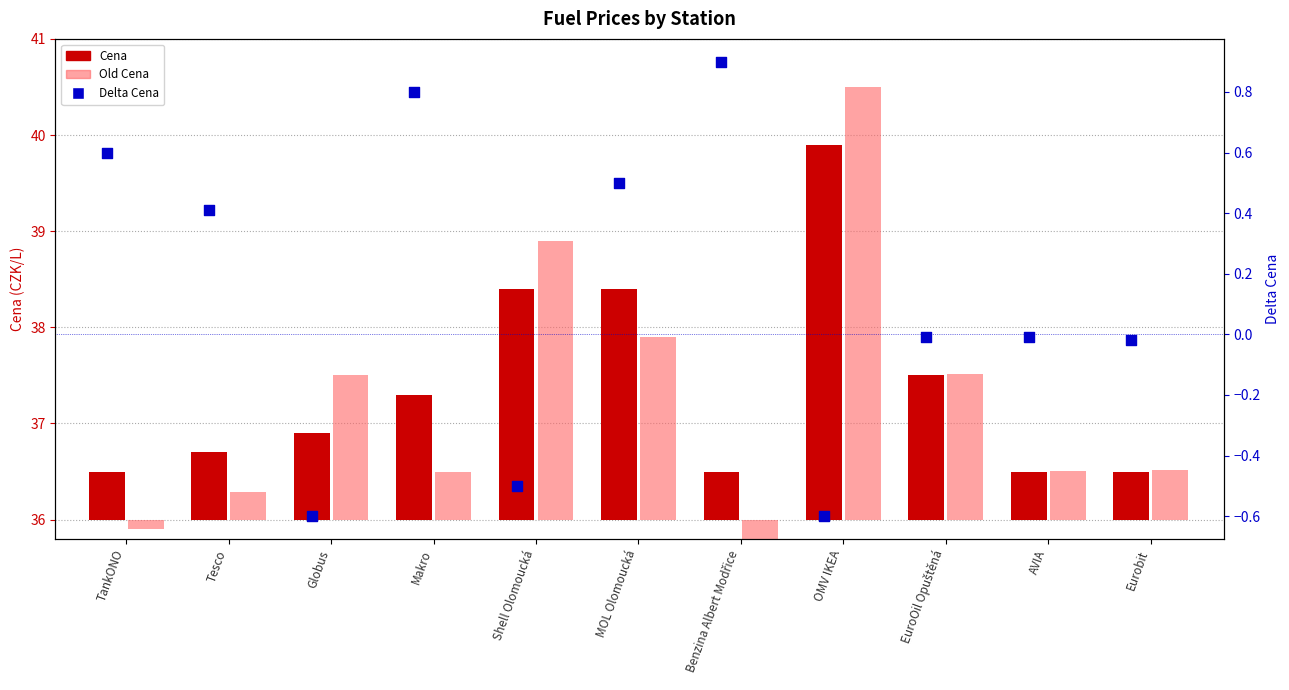

At which category is the sum across all series the highest?

OMV IKEA